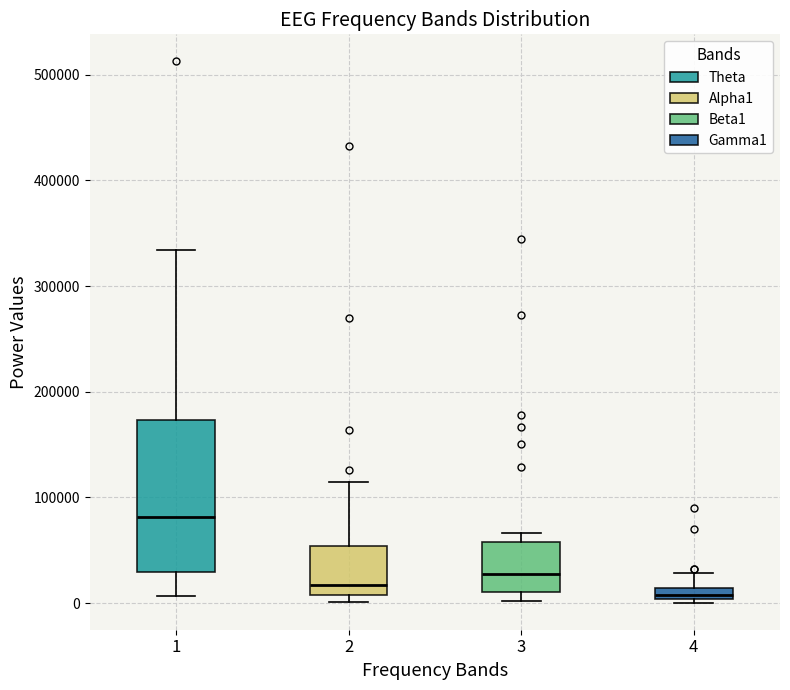

Where is the lower edge of the box at x = 3 on the y-axis? The values are not printed on the chart, so give them approximately, as read against the axis.

10000